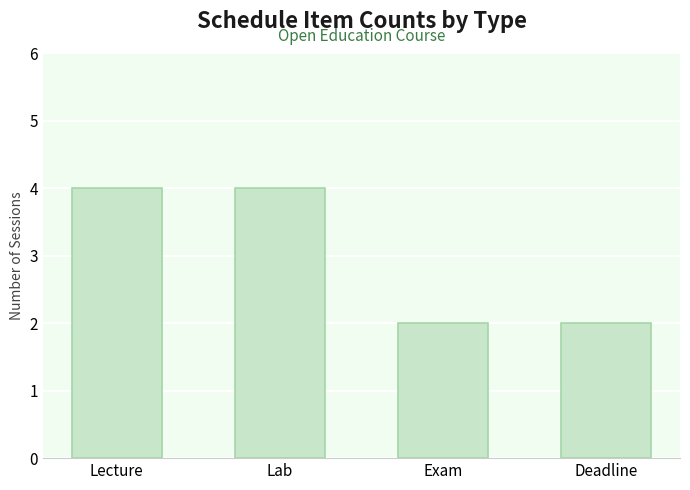

True or false: the data shows 4 at Lab.

True